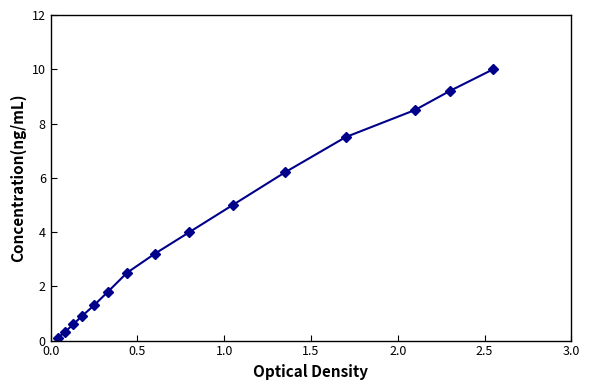

What is the minimum value shown in the chart?

0.1